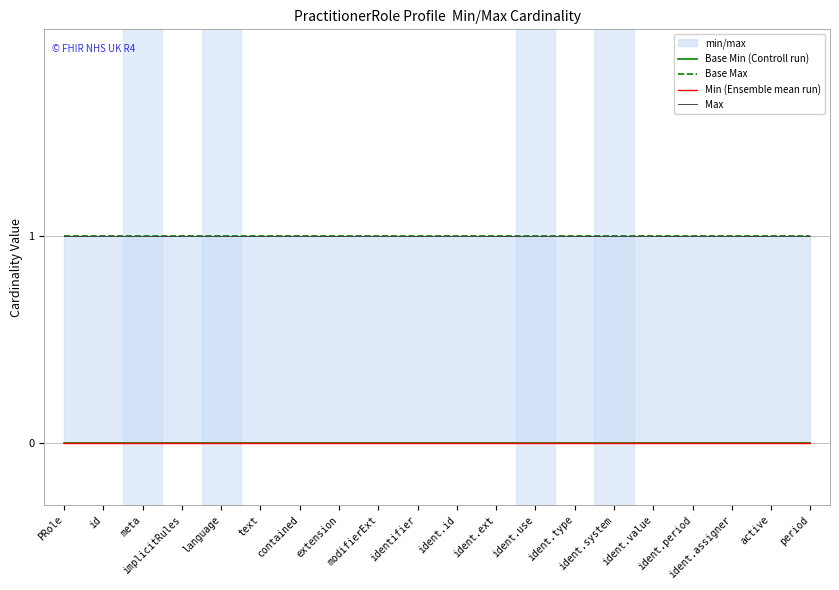

At which label is Base Max closest to 1?

PRole